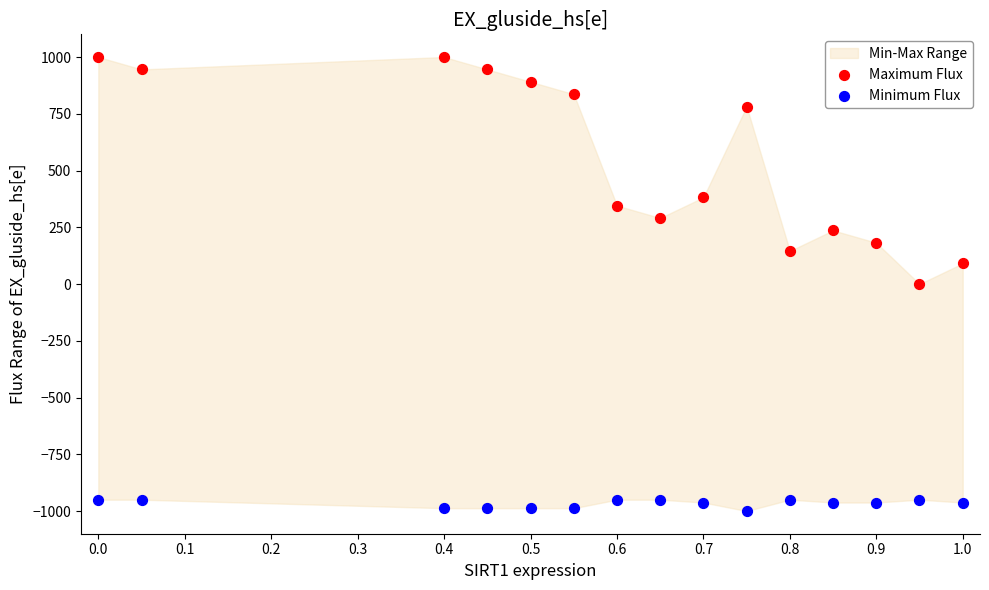

Which series reaches the maximum Y coordinate?

Maximum Flux